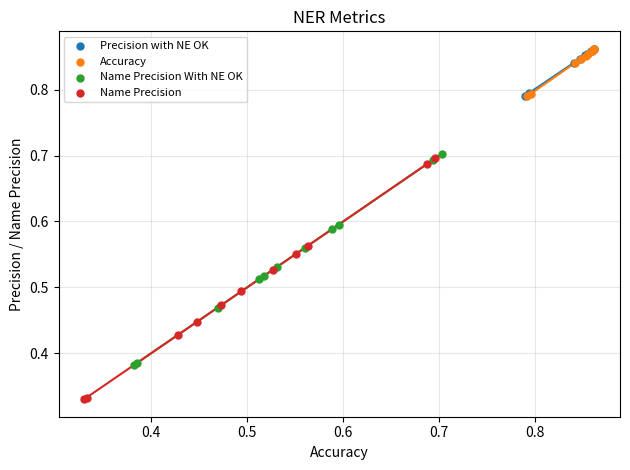

Which series contains the lowest Y value?

Name Precision